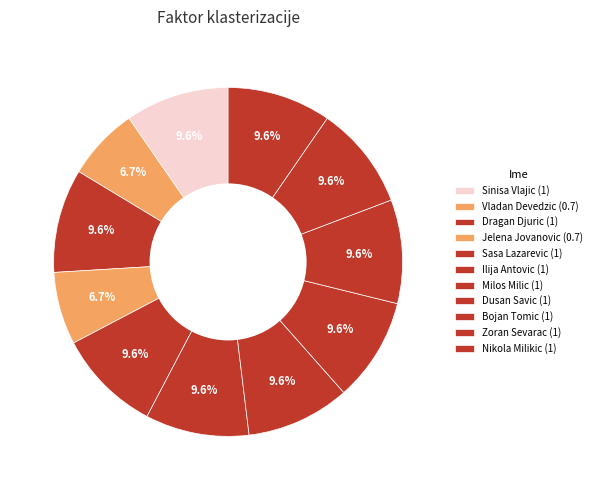

How many segments does this pie chart have?

11